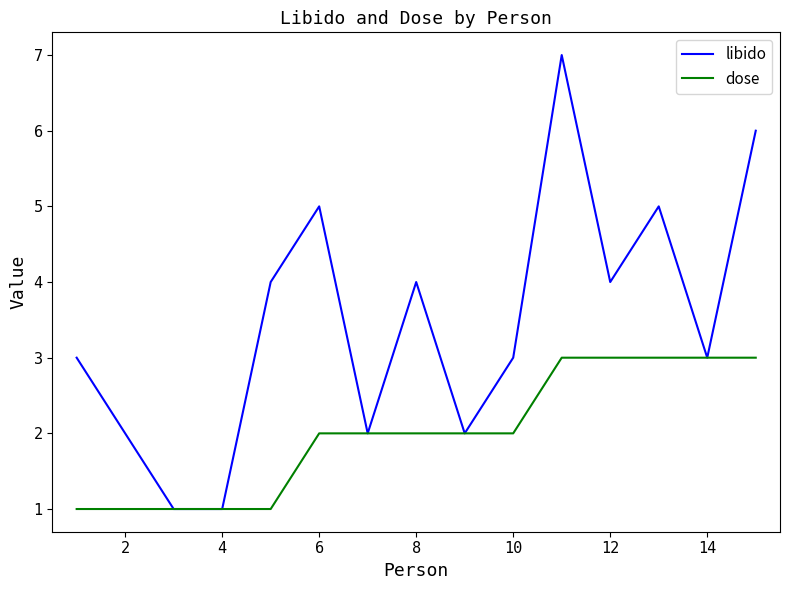

What is the maximum value shown in the chart?

7